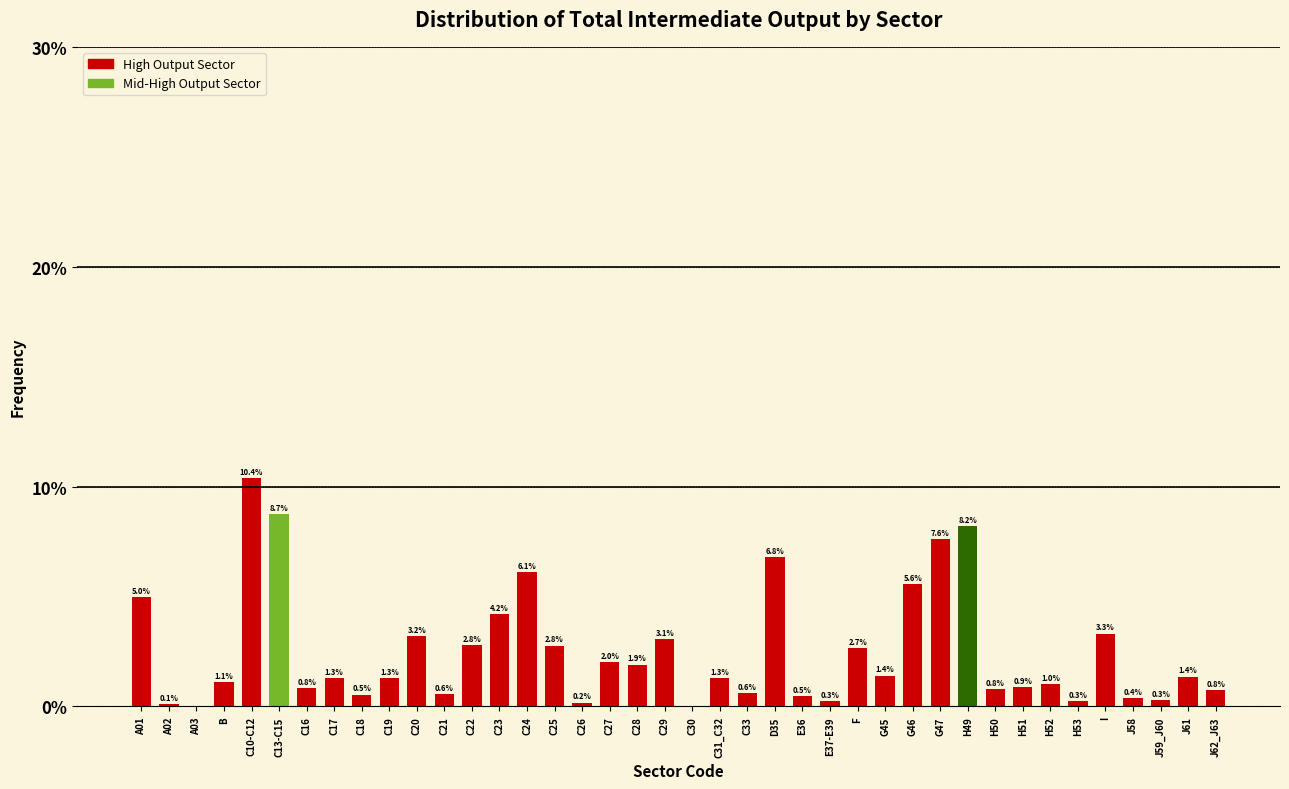

True or false: the data shows 1.9 at C28.

True